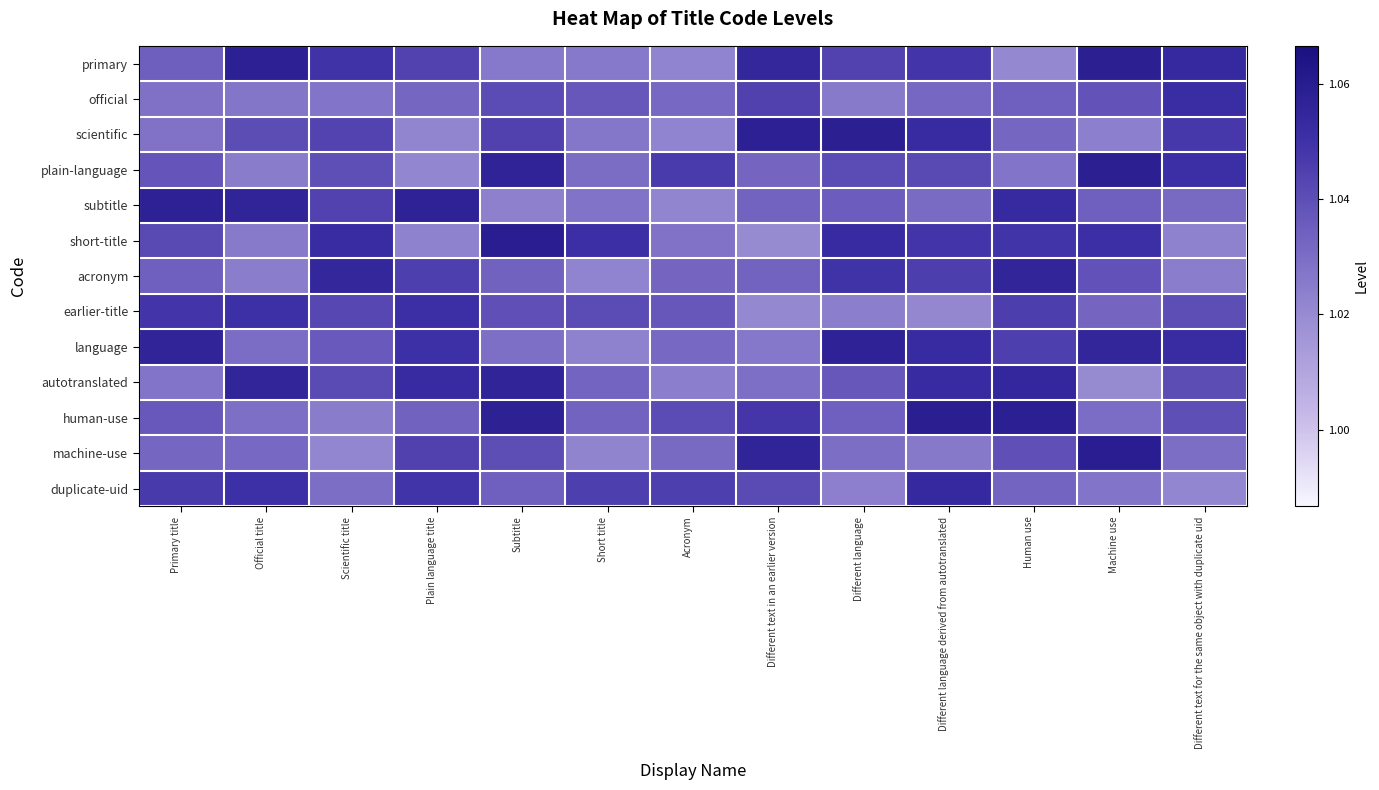

At how many categories does at least one series exceed 1?

13